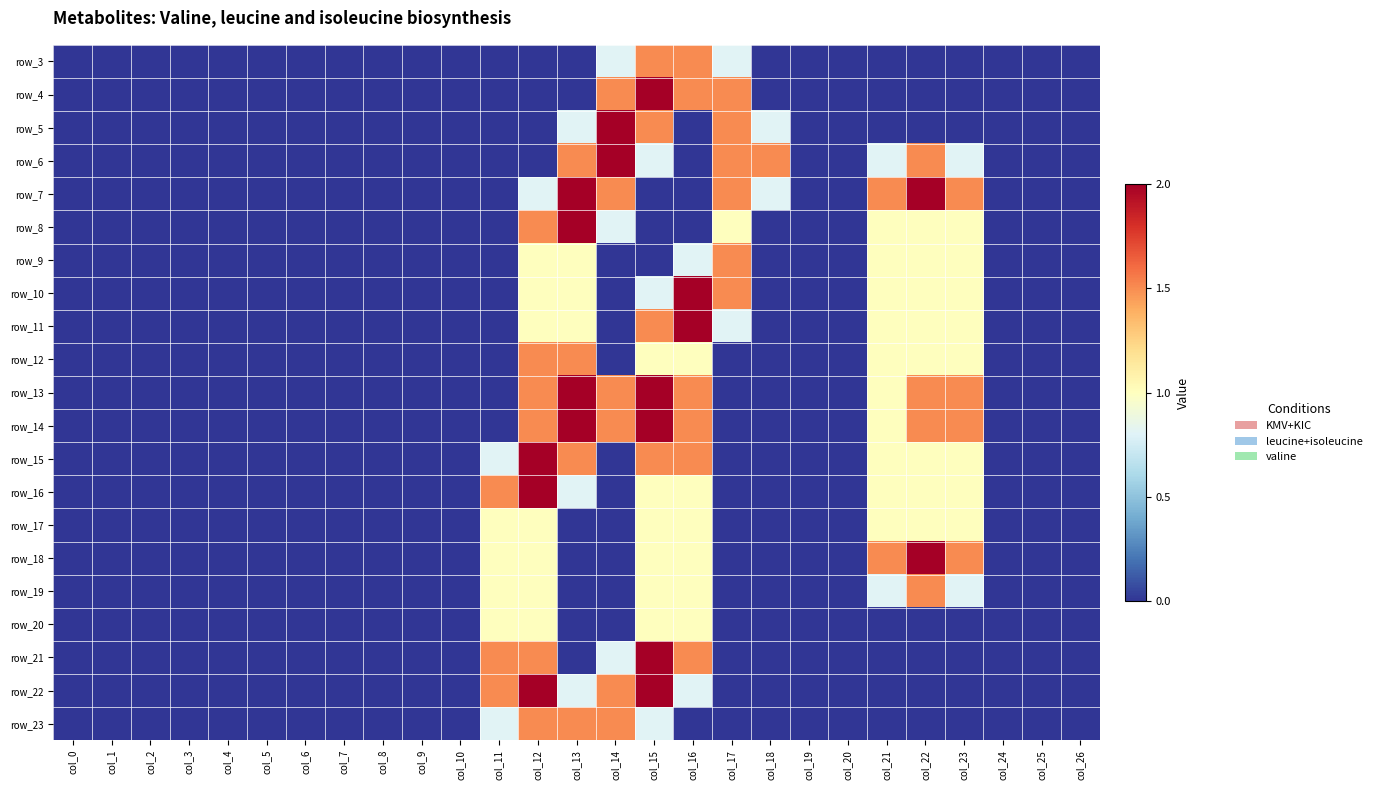

Between col_22 and col_12, which is larger?

col_22